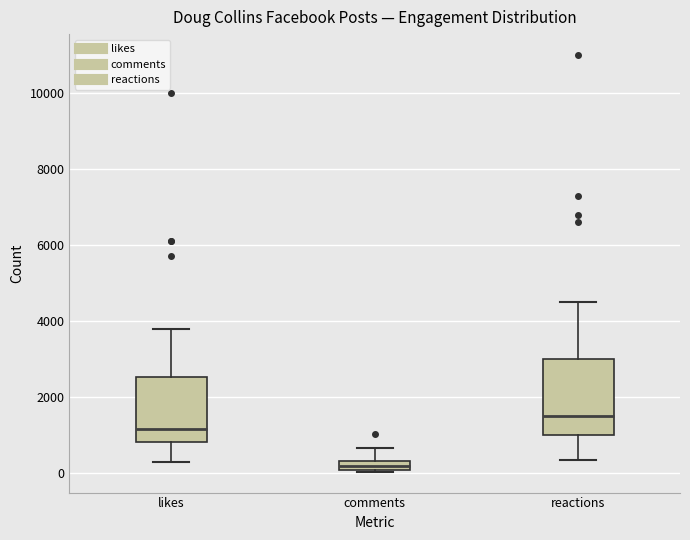

Comparing the boxes themselves (not the whiskers), which one is the tallest?

reactions